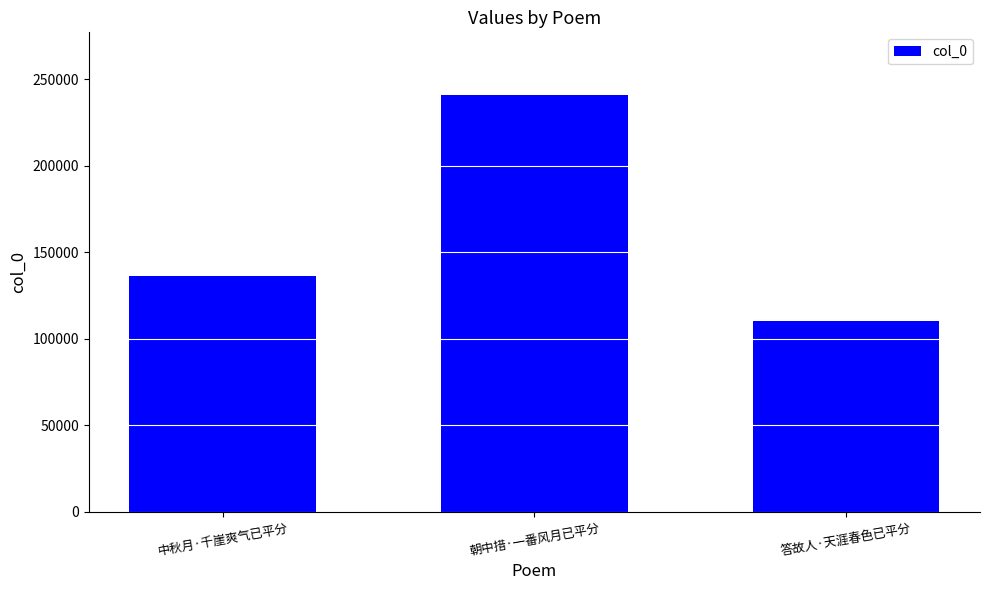

Which has a higher value, 朝中措·一番风月已平分 or 答故人·天涯春色已平分?

朝中措·一番风月已平分